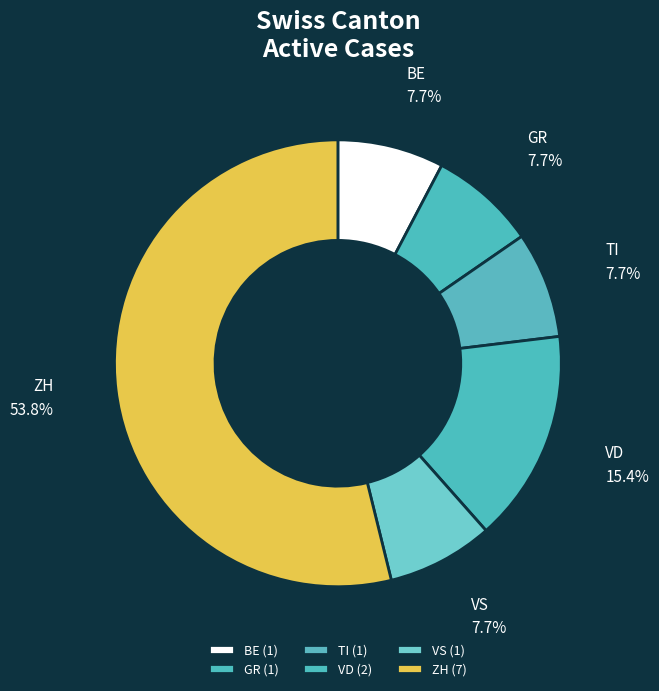

Is GR the majority of the pie?

No